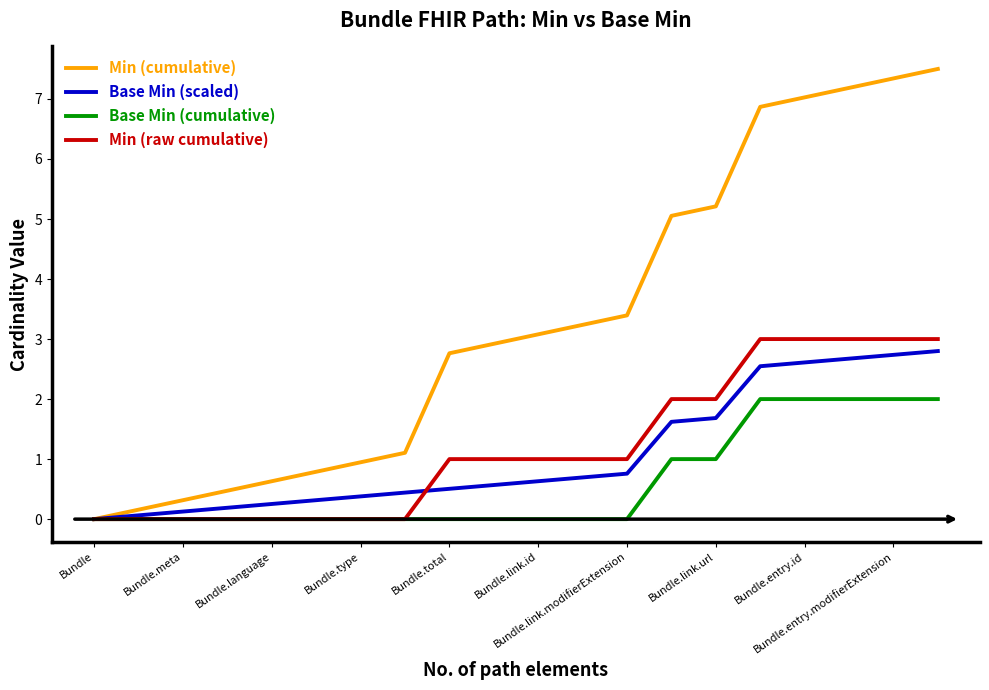

What is the sum of all Base Min (cumulative) values?

12.0